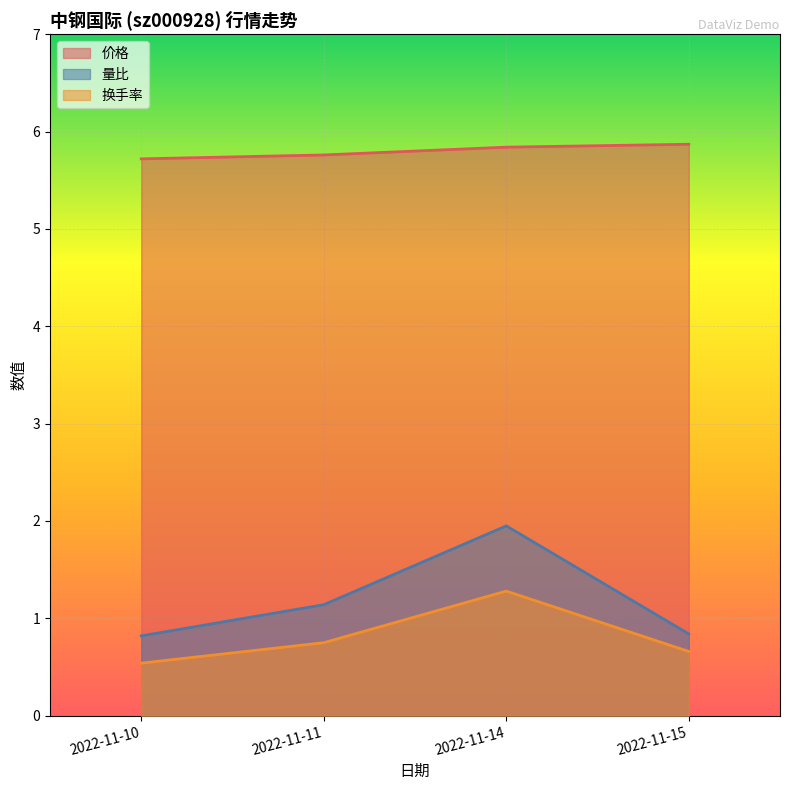

Count the 量比 values in the range 0 to 1.

2